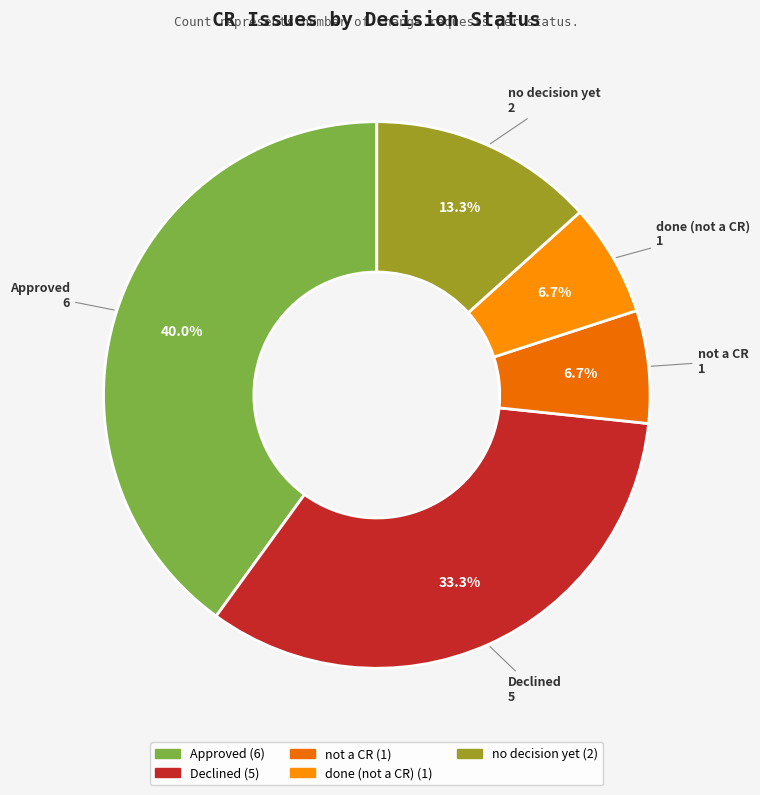

Which category has the biggest portion of the pie?

Approved